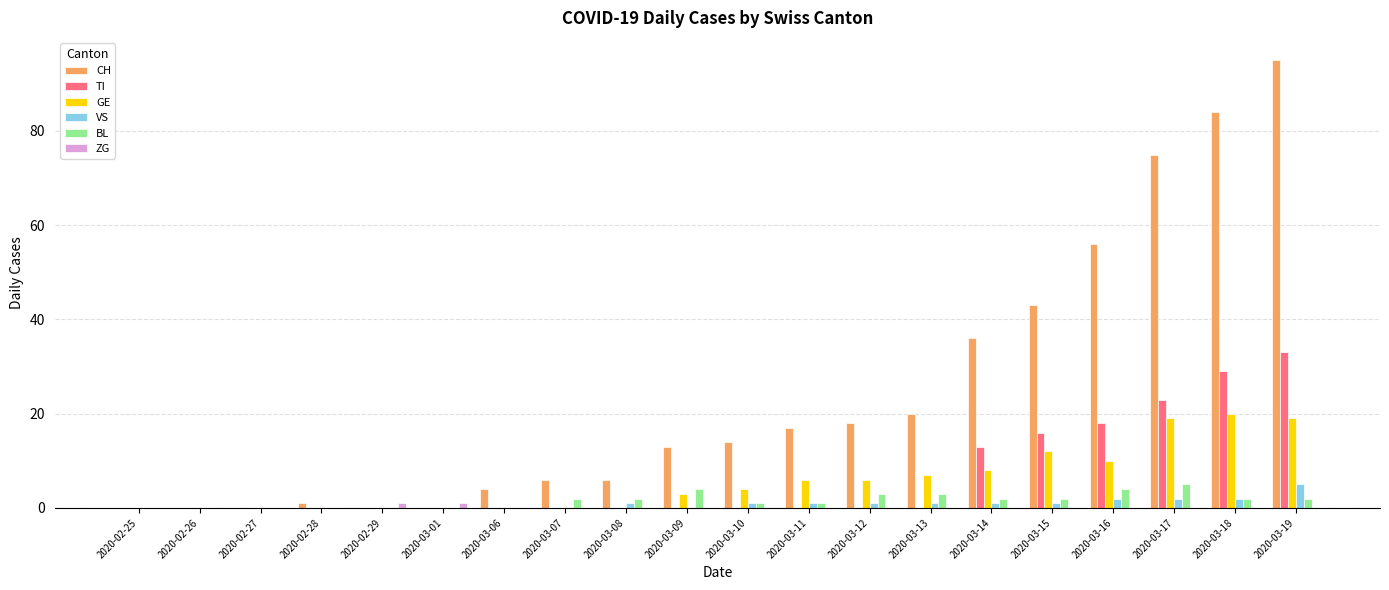

Is the value of GE at 2020-03-18 greater than the value of TI at 2020-03-09?

Yes